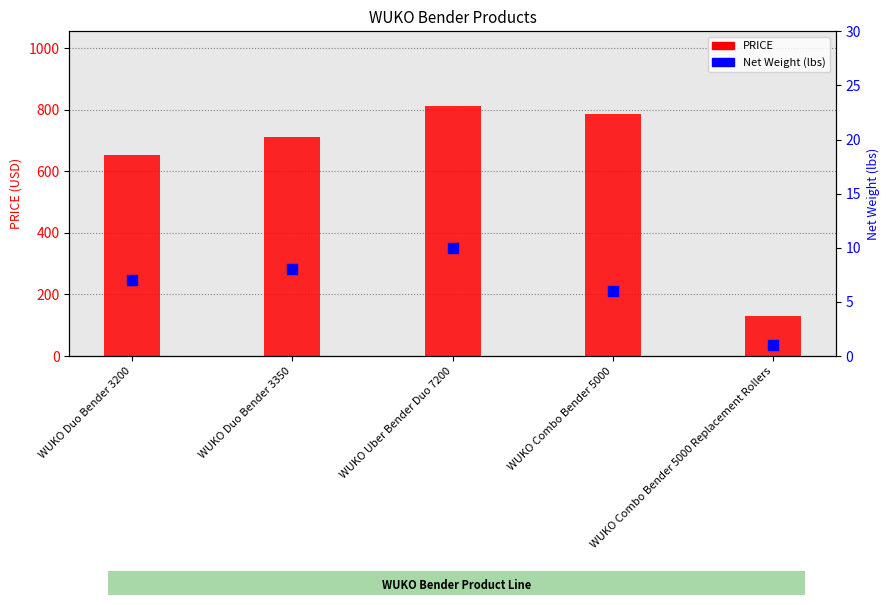

Which series has the largest total across all categories?

PRICE